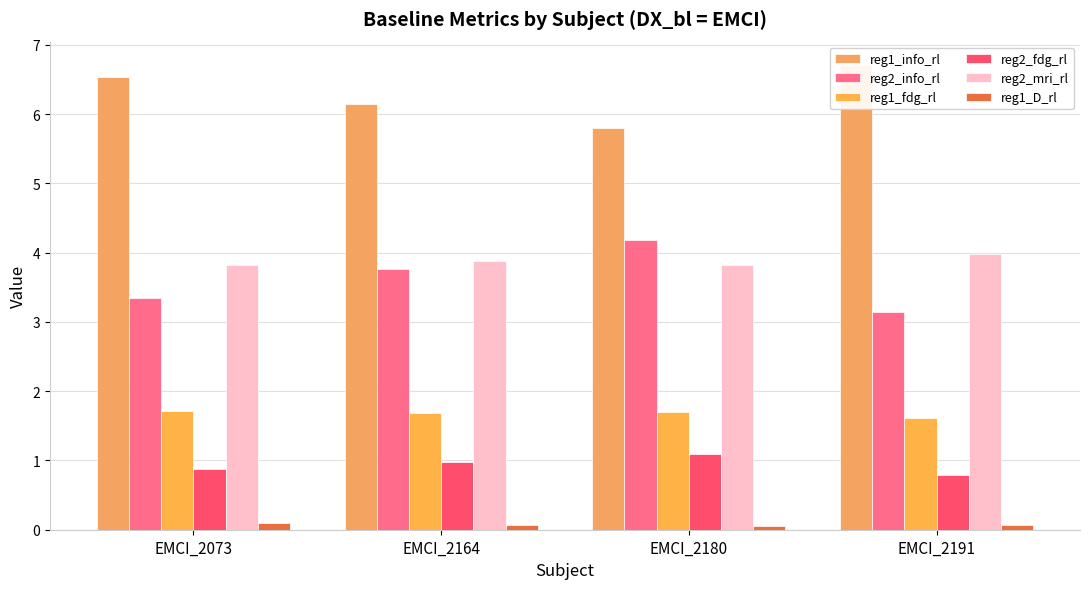

Which category has the highest value across all series?

EMCI_2191